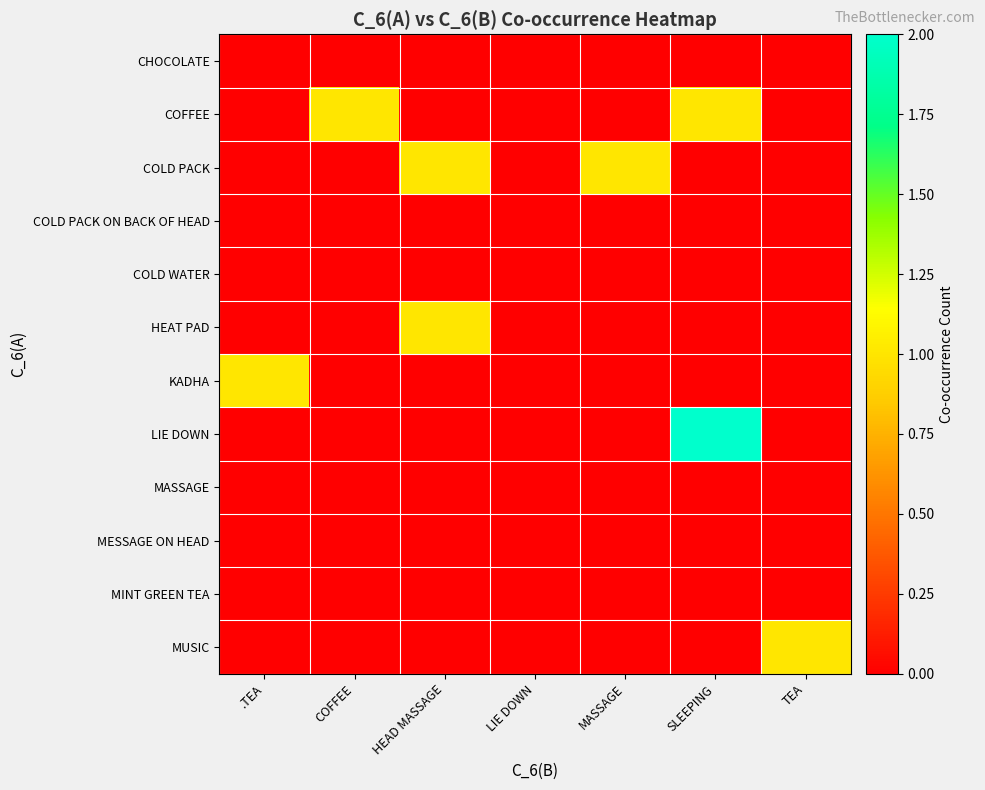

List the series in order of their peak value, lowest first.

CHOCOLATE, COLD PACK ON BACK OF HEAD, COLD WATER, MASSAGE, MESSAGE ON HEAD, MINT GREEN TEA, COFFEE, COLD PACK, HEAT PAD, KADHA, MUSIC, LIE DOWN